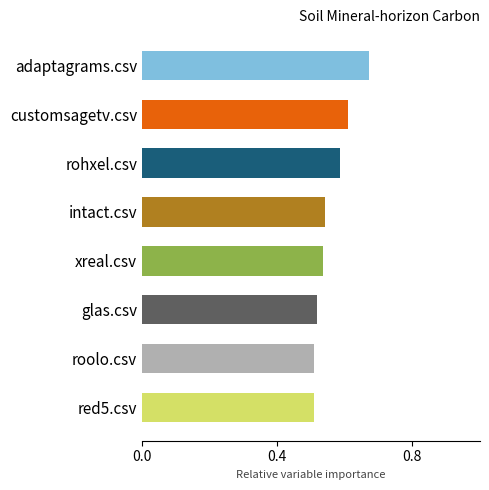

Which label corresponds to the largest value in the chart?

adaptagrams.csv